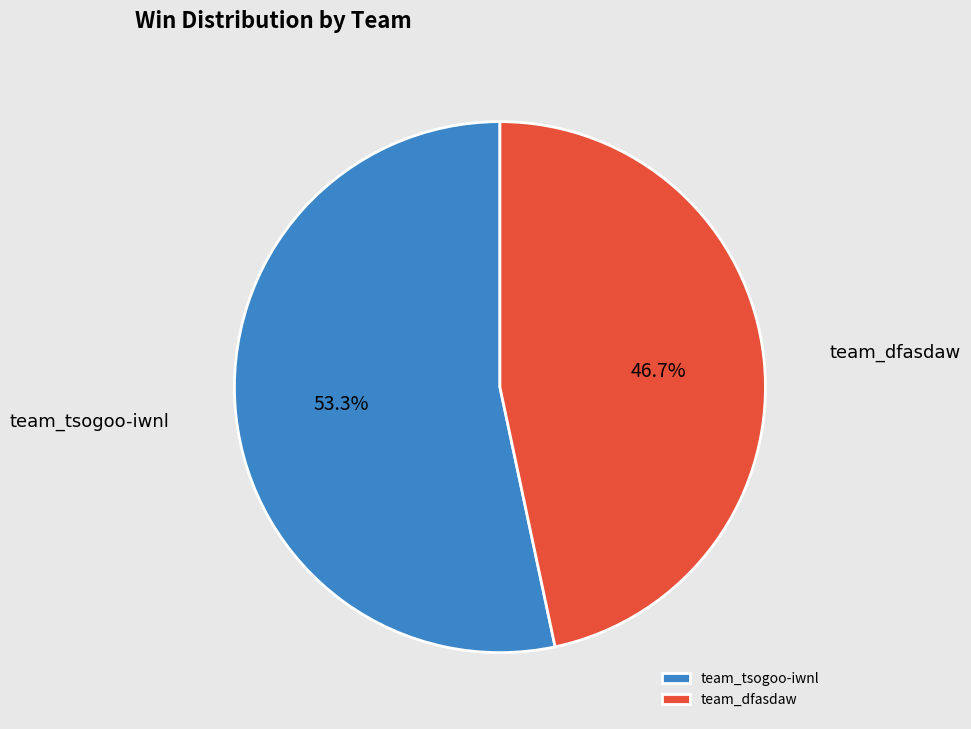

Is there a majority slice in this chart?

Yes